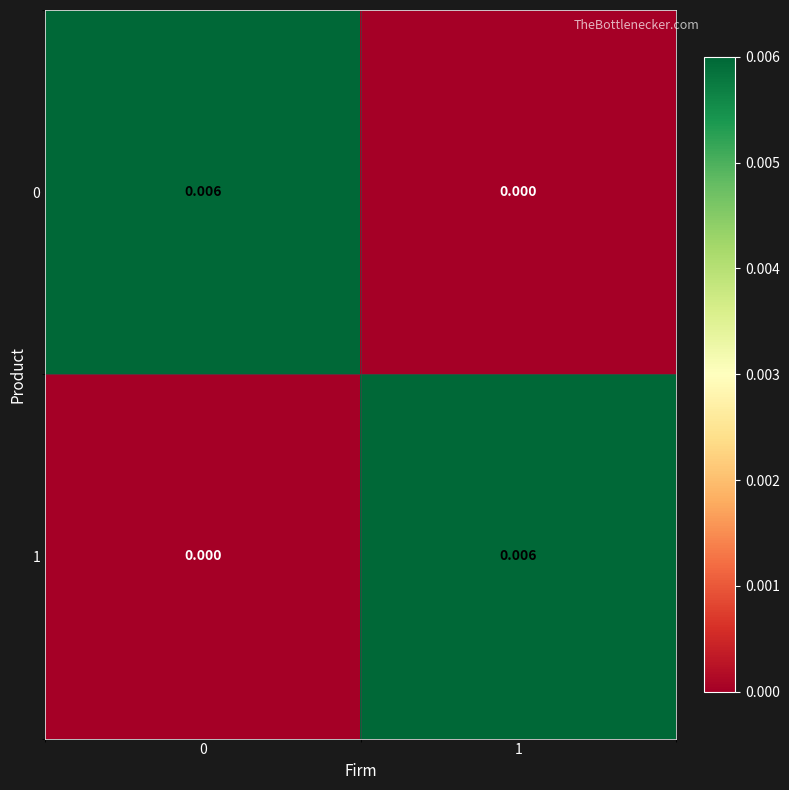

Is the value of 1 at 0 greater than the value of 0 at 0?

No